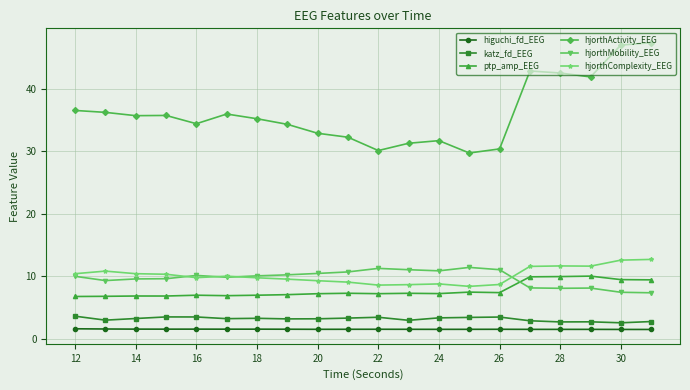

What is the sum of all hjorthComplexity_EEG values?

202.8